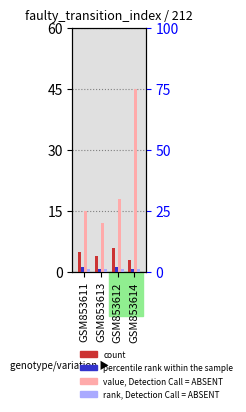

The value of count at GSM853613 is 2. True or false?

False